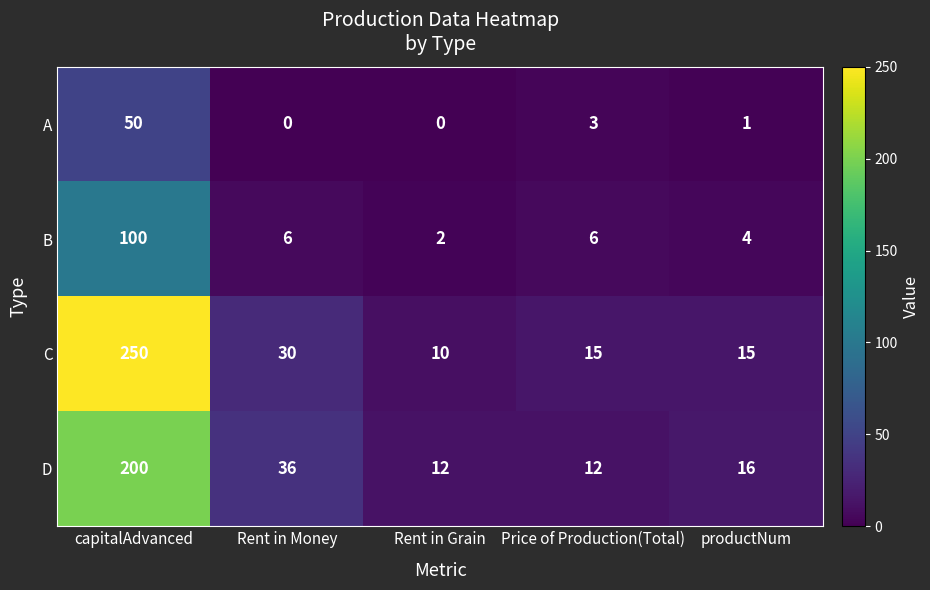

What is the difference between the C values at Rent in Grain and Rent in Money?

20